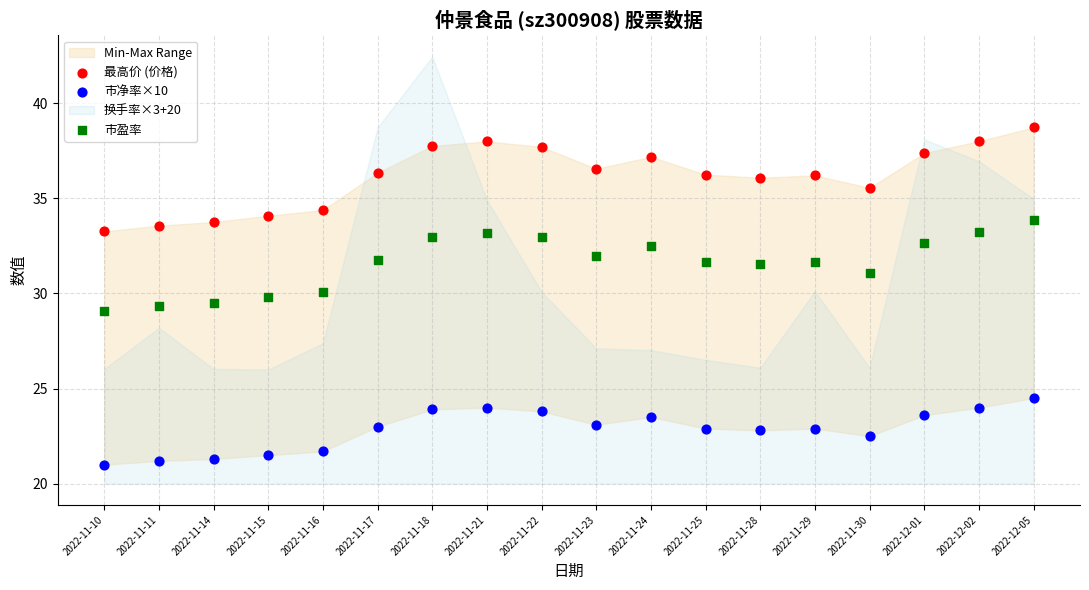

Across all data points, what is the range of Y values (max minus min)?

17.7